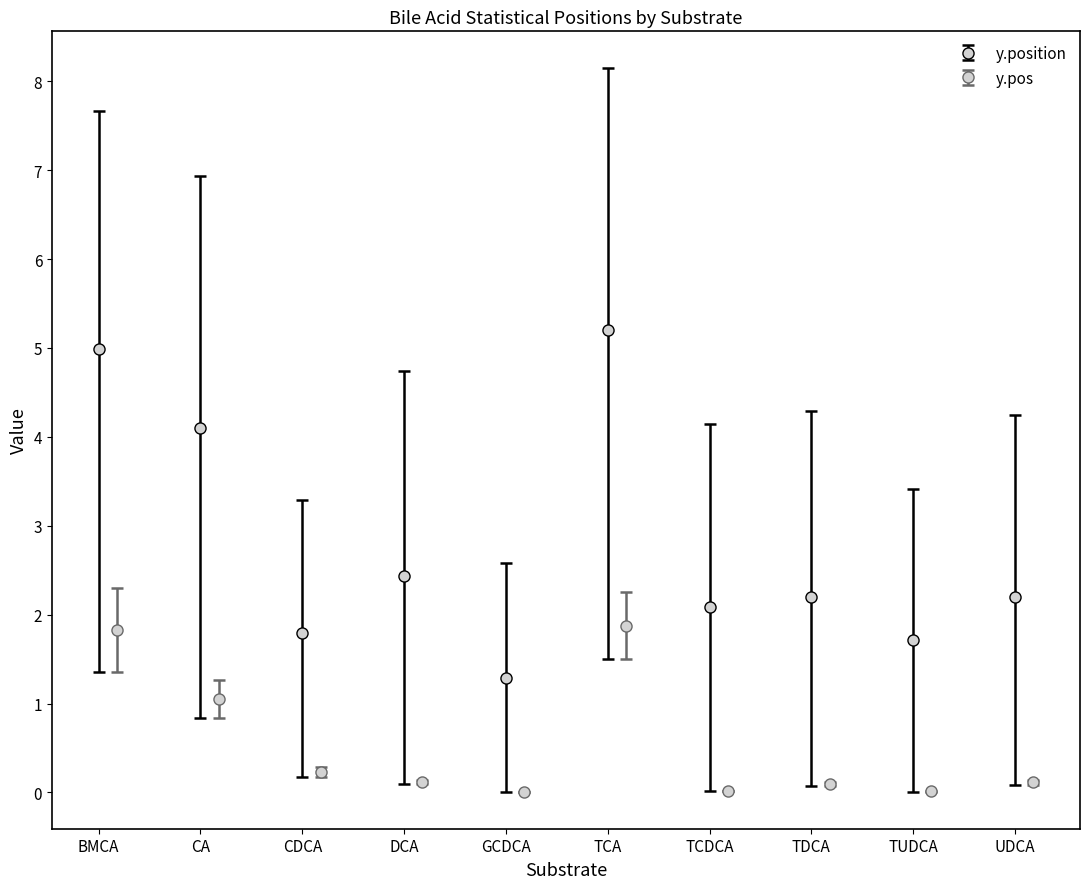

What is the lowest value of the y.position series?

1.3